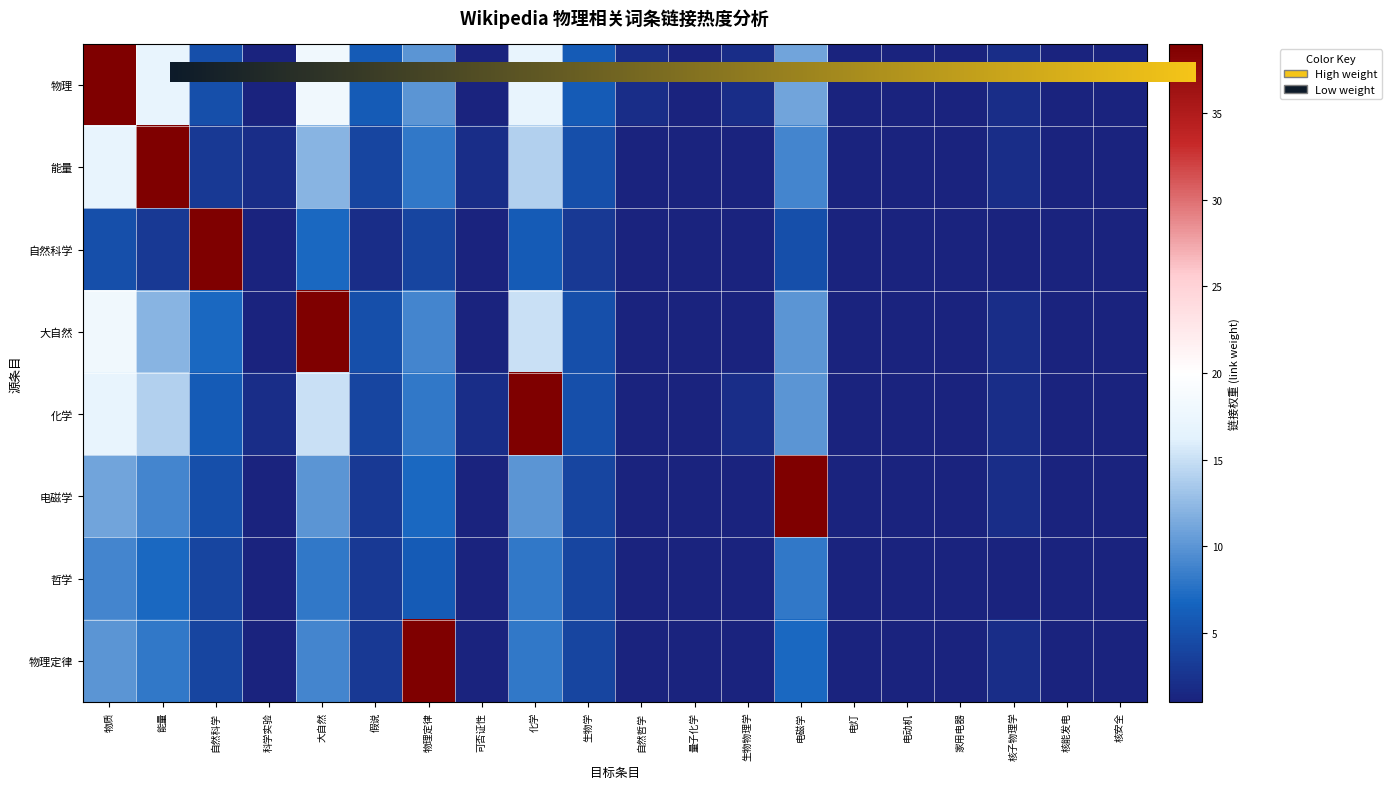

Is the value of 物理定律 at 可否证性 greater than the value of 化学 at 能量?

No